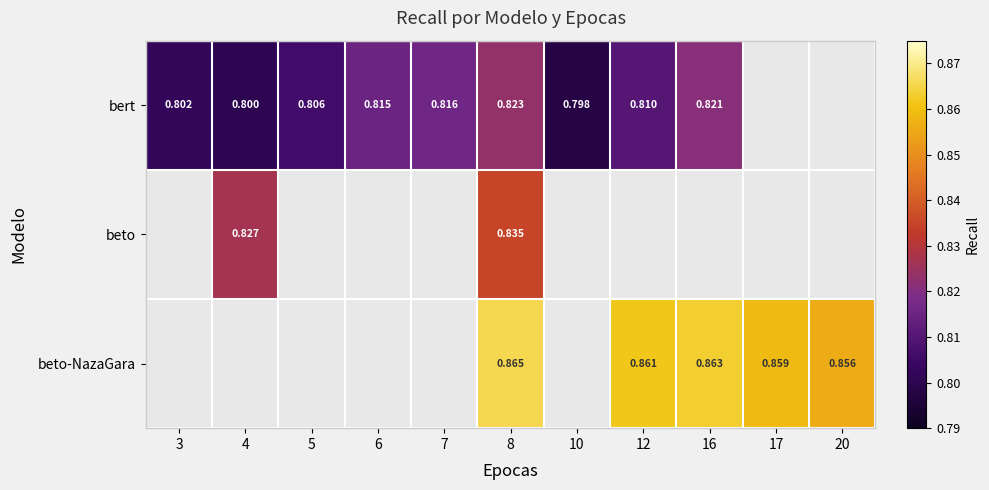

At which category is the sum across all series the highest?

8